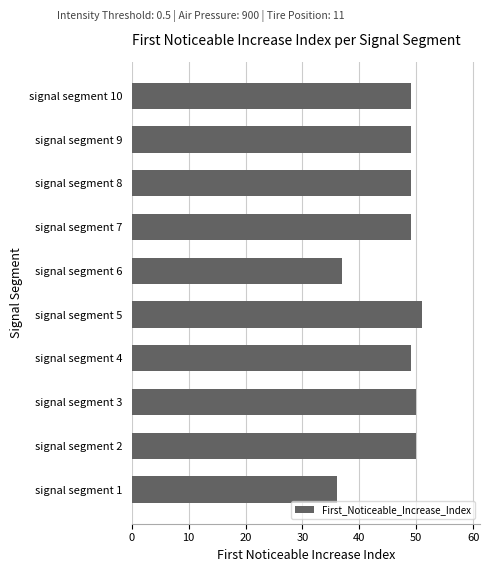

What value does the data have at signal segment 1, to the nearest 5?

35